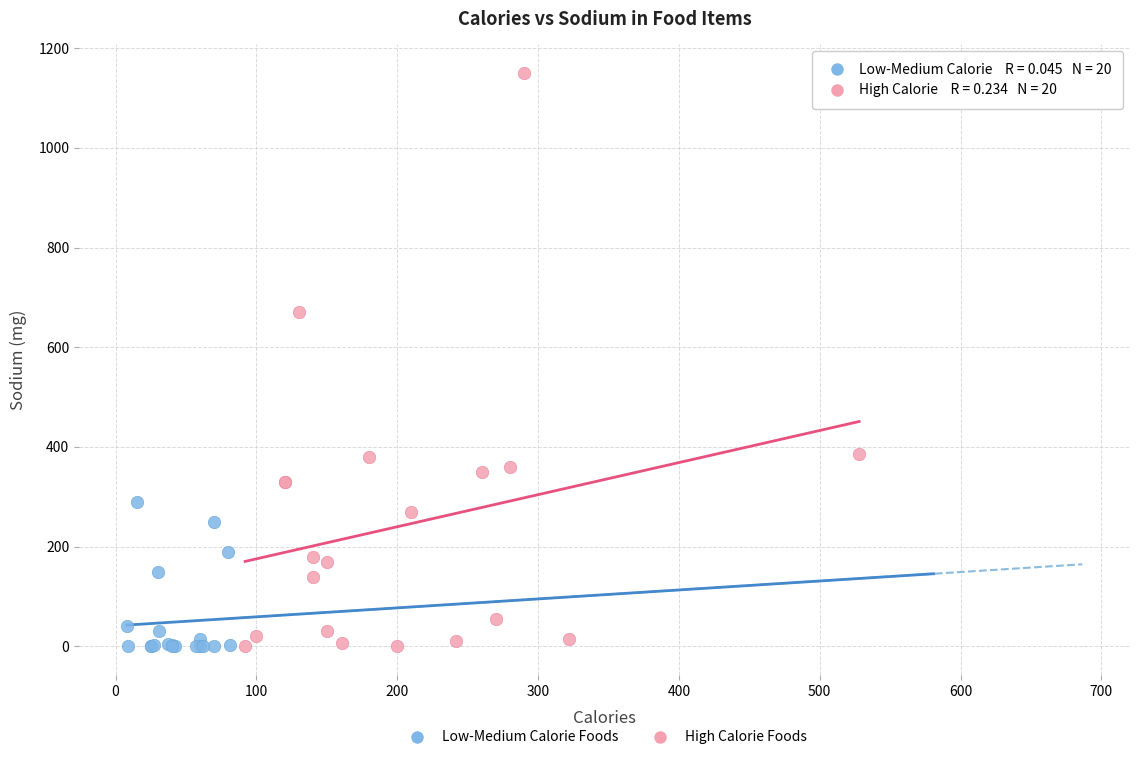

Which series has the largest Y range (max minus min)?

High Calorie Foods